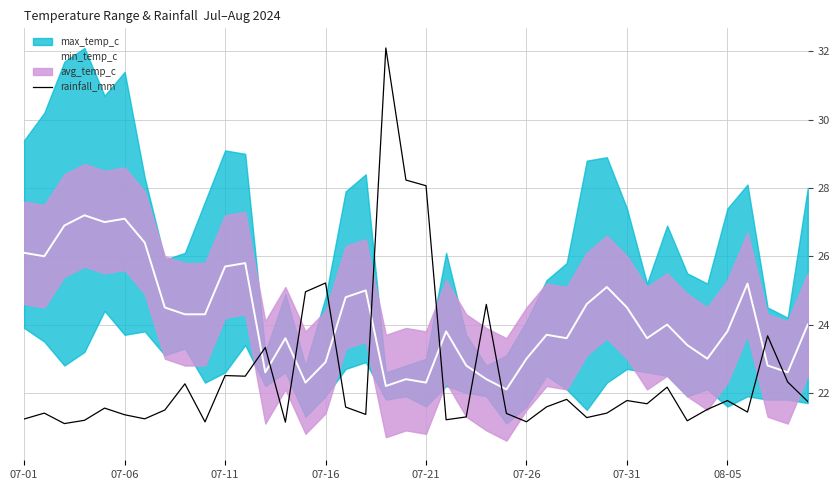

Which category has the highest value across all series?

18